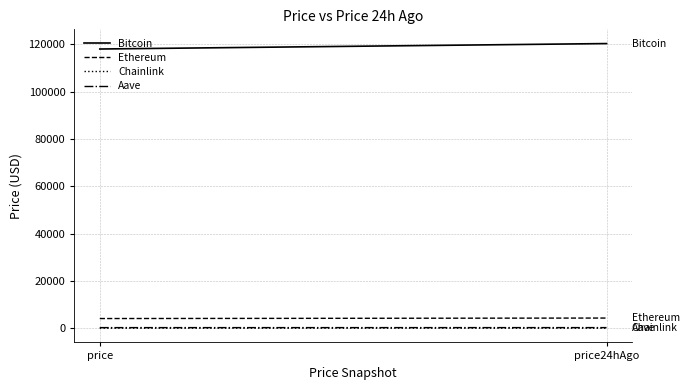

What is the value of the Aave point at the 1st from the left?

264.2